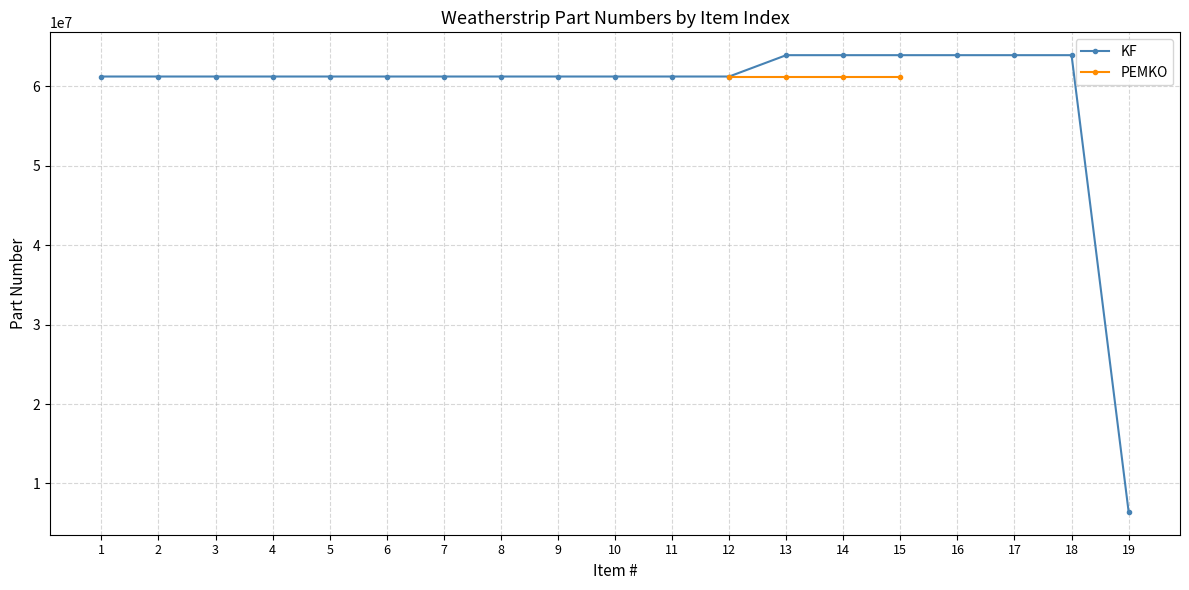

At which label does KF reach its peak?

18